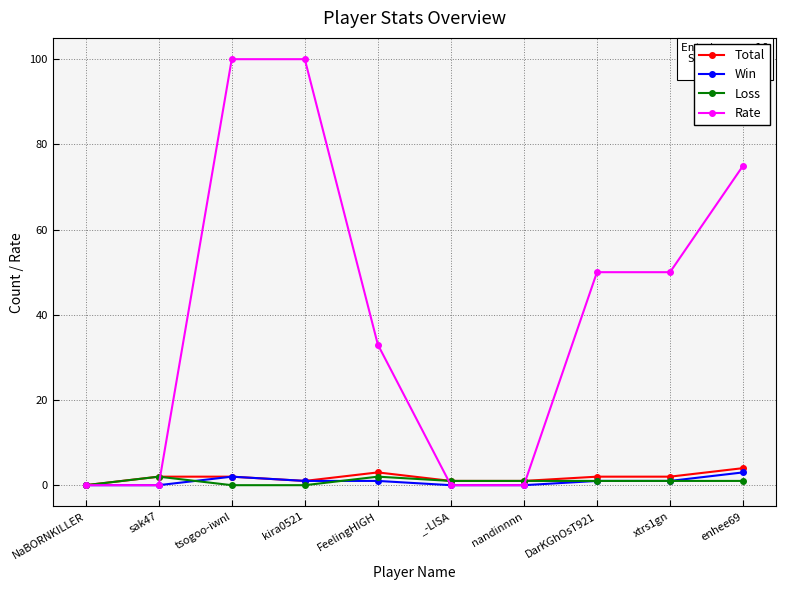

Which series has the largest range (max minus min)?

Rate